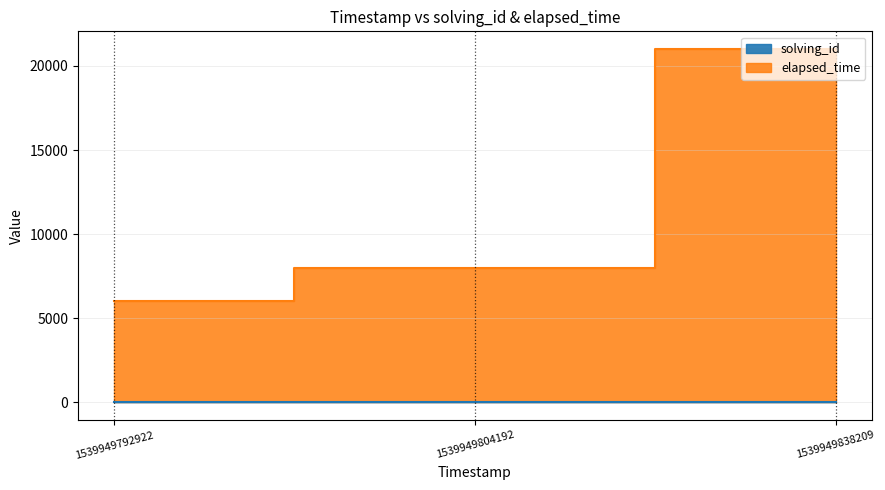

Which series has the widest spread of values?

elapsed_time